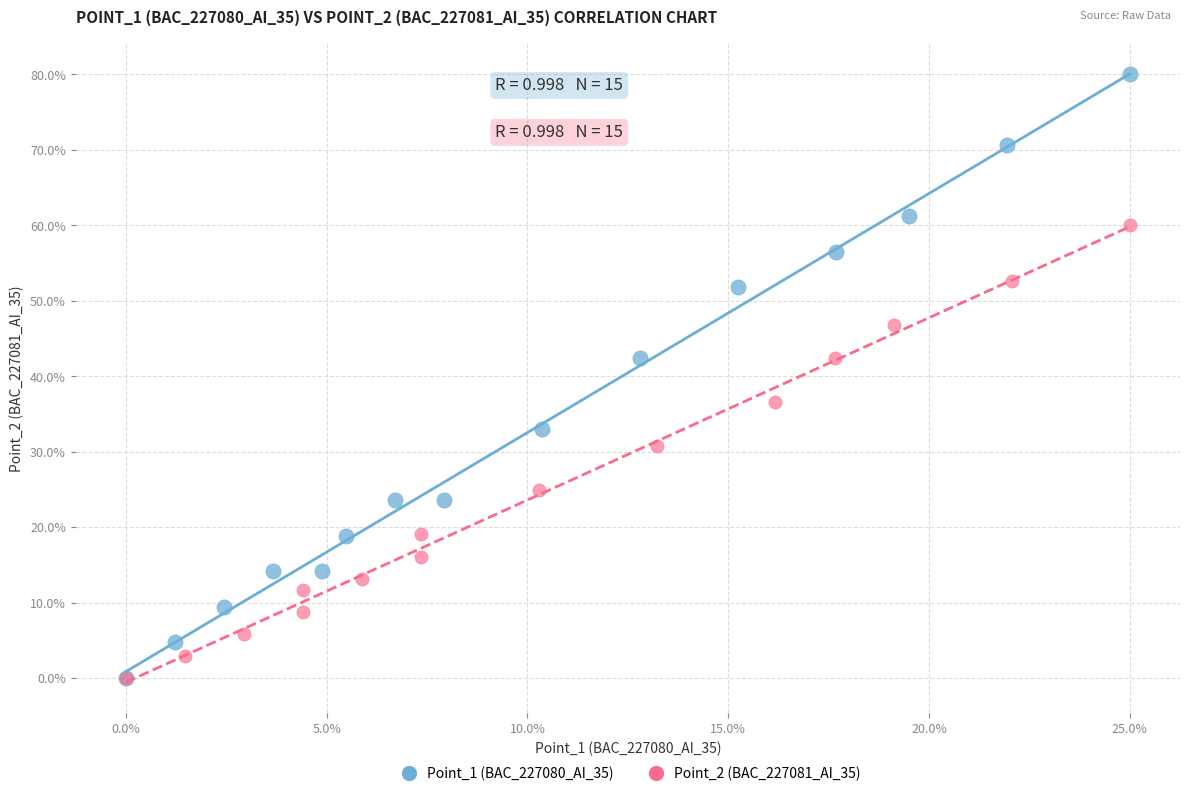

Which series contains the highest Y value?

Point_1 (BAC_227080_AI_35)